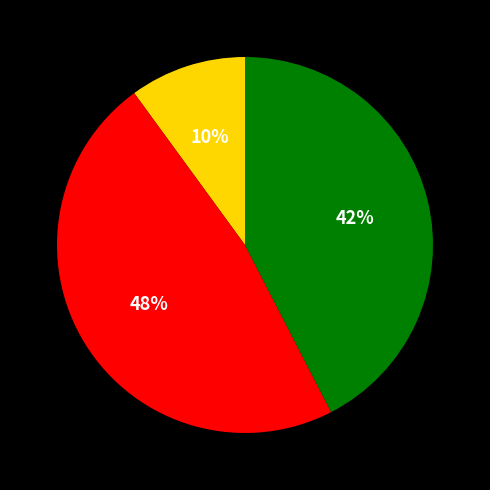

Does any single category account for the majority?

No